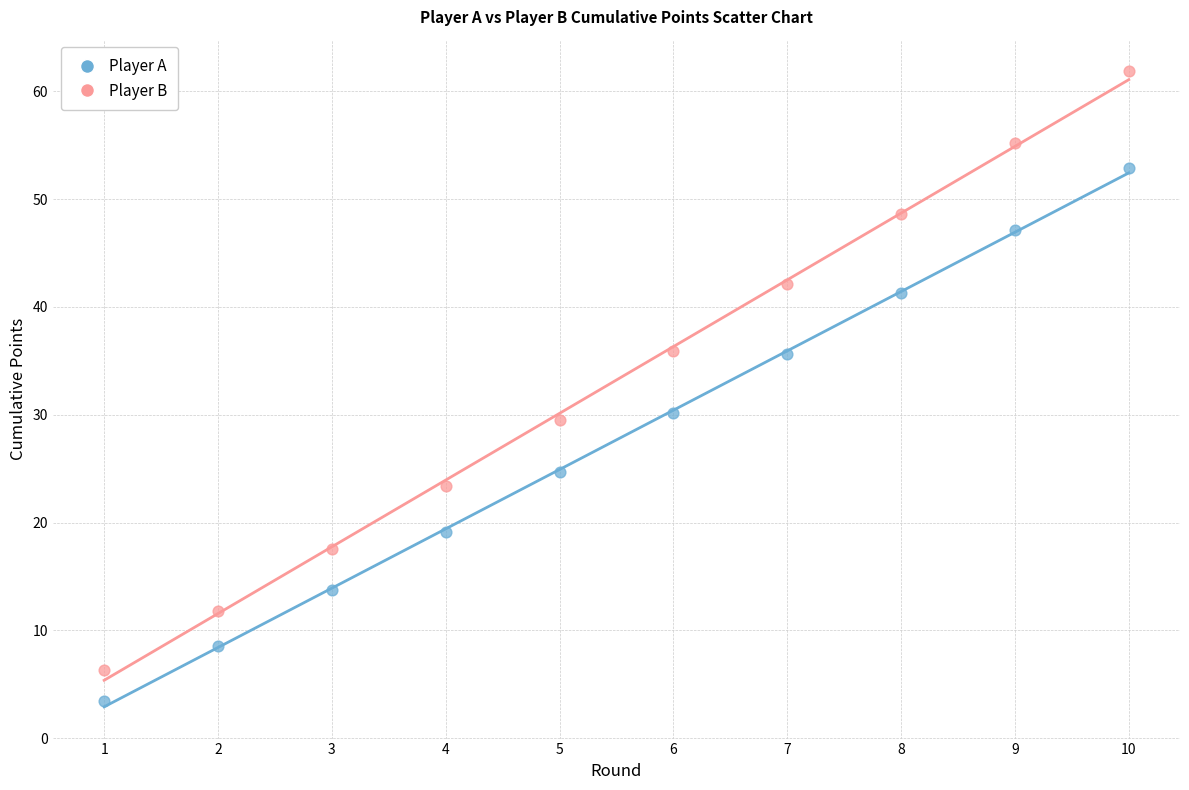

Which series contains the highest Y value?

Player B